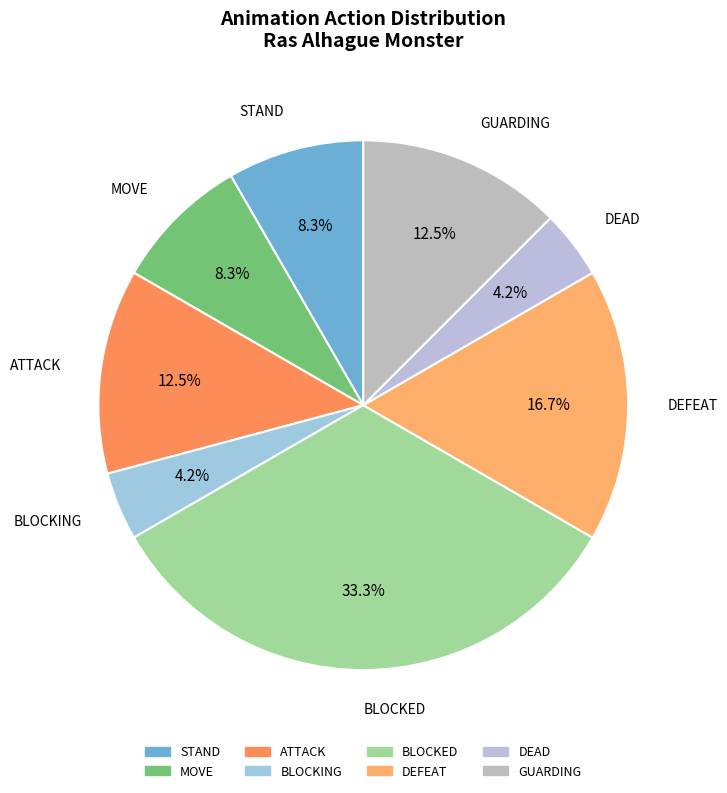

To the nearest percent, what is the combined percentage of STAND and GUARDING?

21%